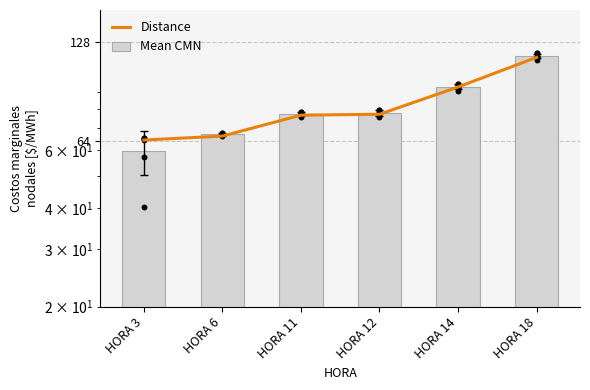

Which series contains the highest Y value?

Mean CMN